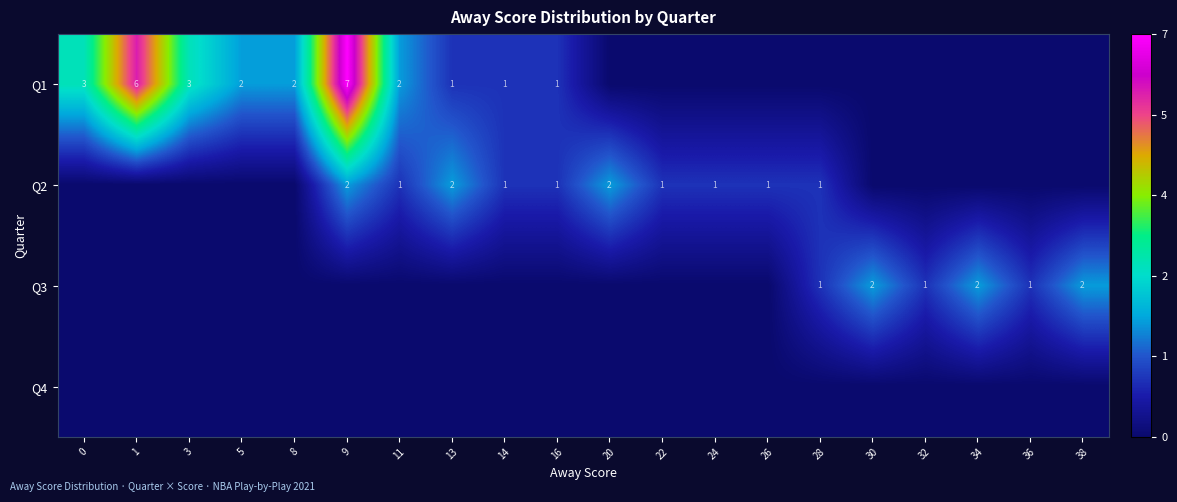

What is the greatest value displayed?

7